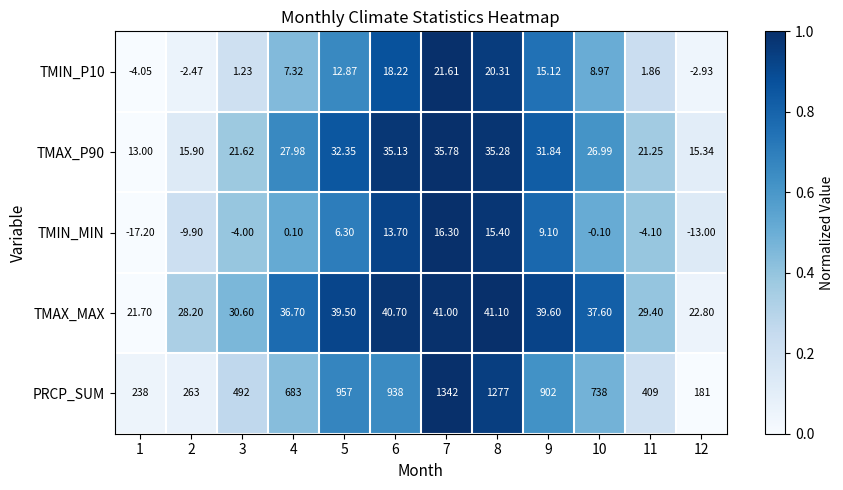

Which series changed the most between 2 and 8?

PRCP_SUM